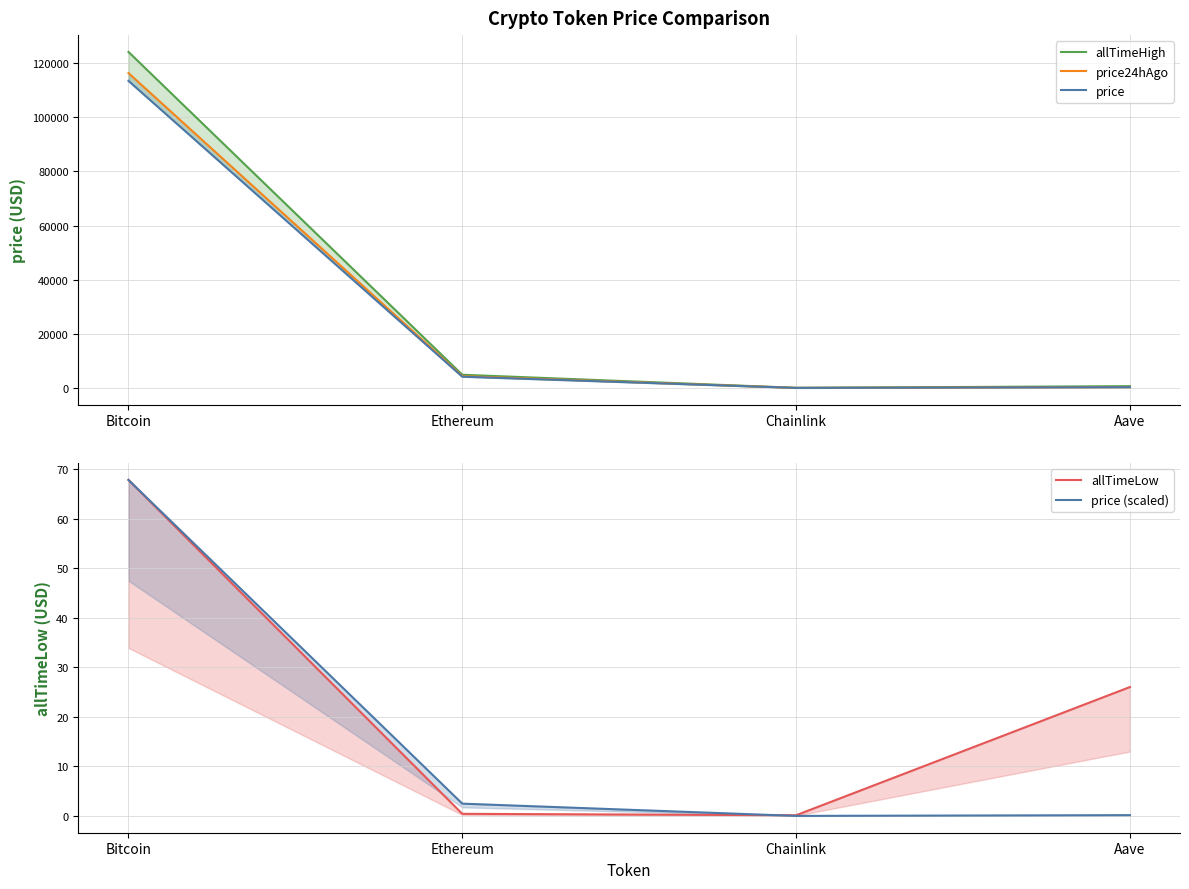

Reading left to right, what are all the values shown in this chart?

allTimeHigh: Bitcoin=124128.0	Ethereum=4878.3	Chainlink=52.7	Aave=661.7
price24hAgo: Bitcoin=116311.0	Ethereum=4354.6	Chainlink=25.4	Aave=291.5
price: Bitcoin=113432.0	Ethereum=4161.0	Chainlink=23.8	Aave=279.4
allTimeLow: Bitcoin=67.8	Ethereum=0.4	Chainlink=0.1	Aave=26.0
price (scaled): Bitcoin=67.8	Ethereum=2.5	Chainlink=0.0	Aave=0.2